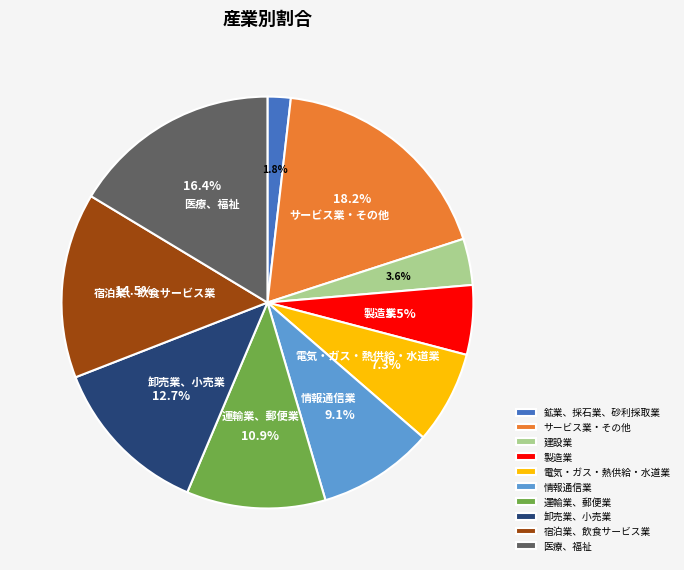

To the nearest percent, what is the difference between the 医療、福祉 and サービス業・その他 slice percentages?

2%